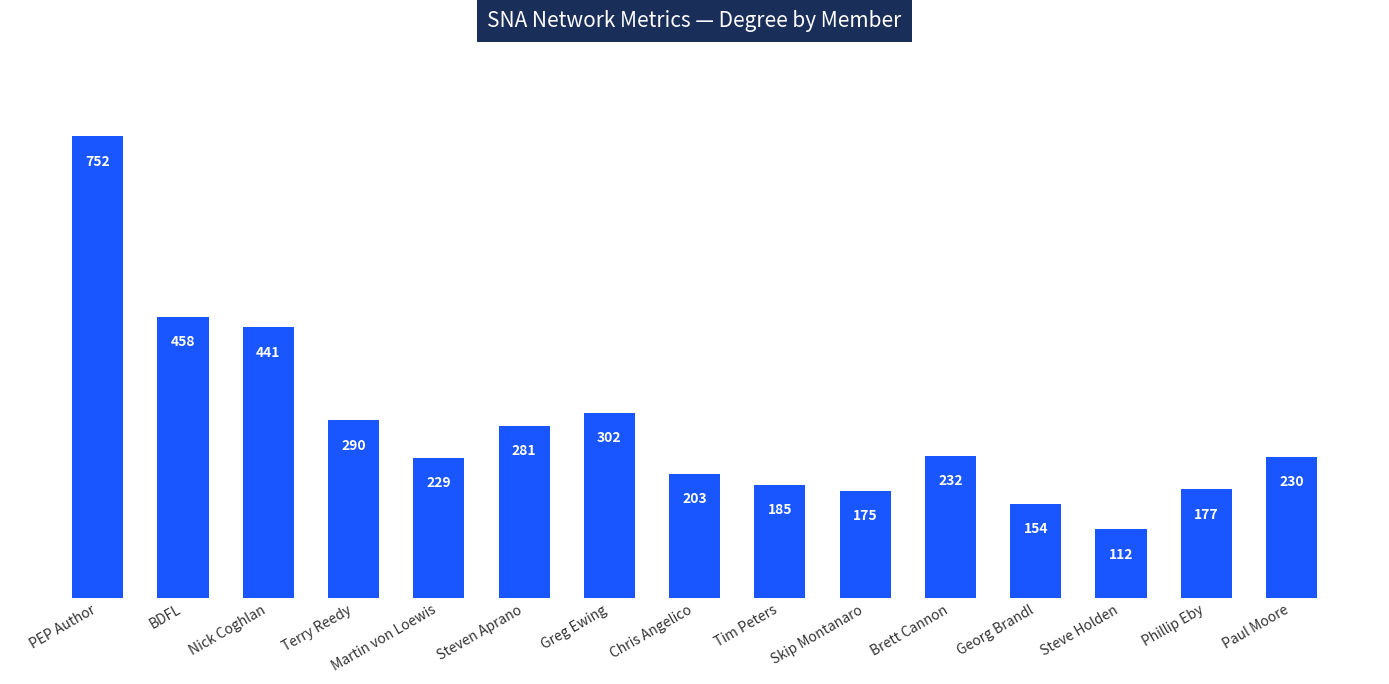

How many values are below 230?

7